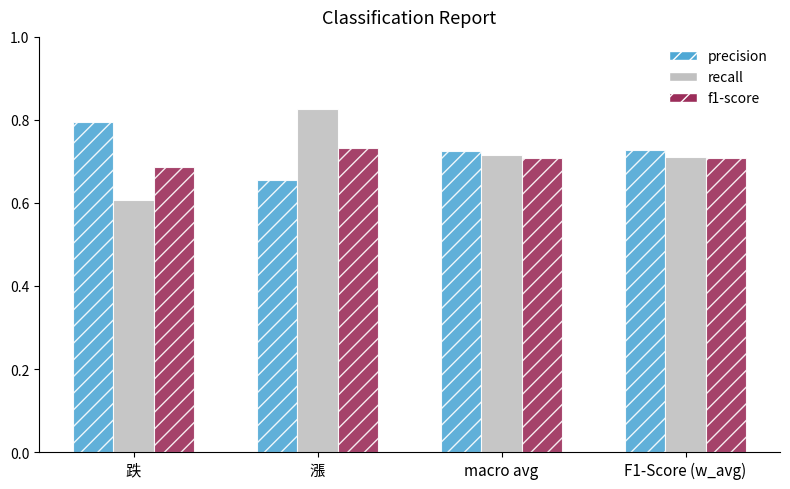

What is the minimum value shown in the chart?

0.6